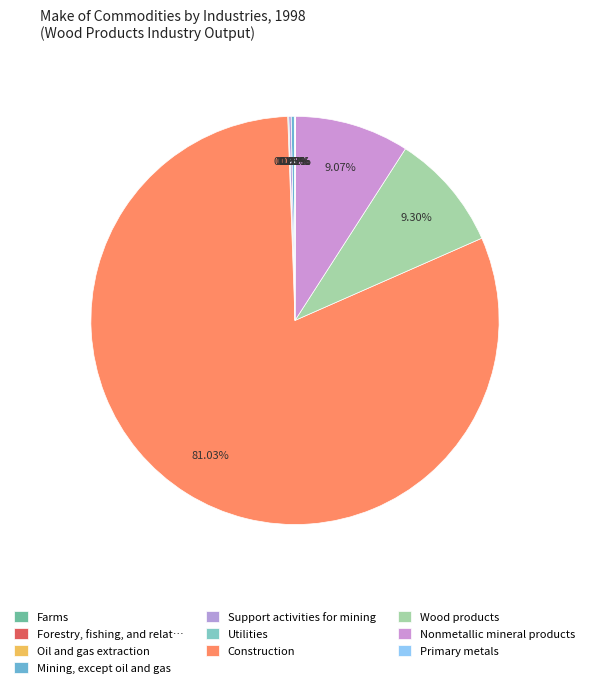

To the nearest percent, what portion does Construction represent?

81%